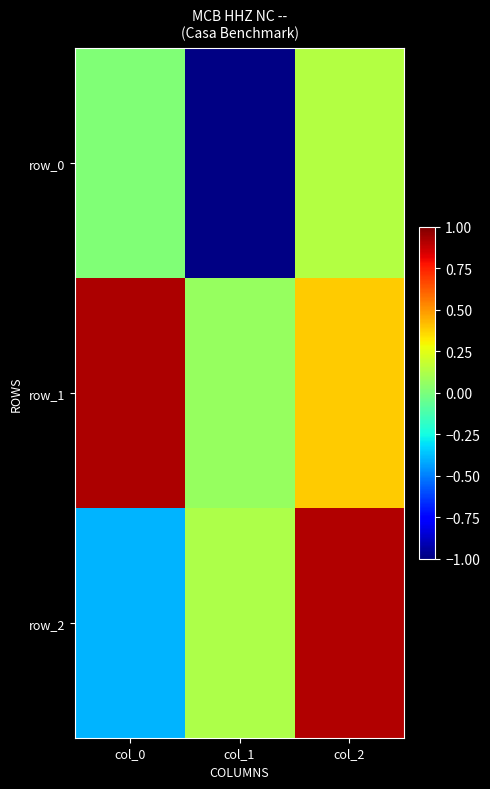

Reading left to right, extract all data points from this chart.

row_0: 0.0	-1.0	0.1
row_1: 0.9	0.1	0.4
row_2: -0.4	0.1	0.9